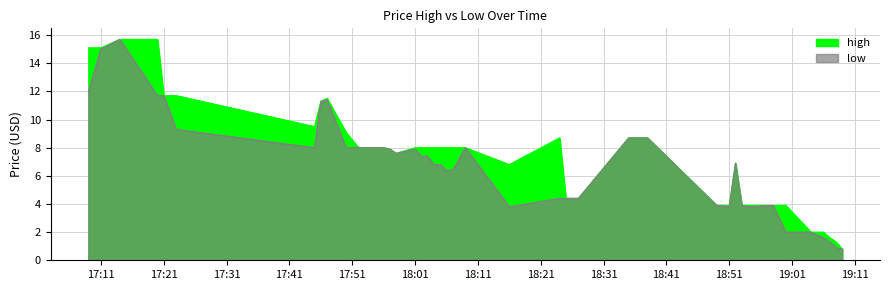

Reading left to right, list all the values displayed in this chart.

high: 15.1	15.1	15.7	15.7	11.7	11.7	9.5	11.3	11.5	9.1	8.0	8.0	7.9	7.6	8.0	8.0	8.0	8.0	8.0	8.0	8.0	8.0	6.8	8.7	4.4	4.4	8.7	8.7	3.9	3.9	6.9	3.9	3.9	3.9	3.9	2.0	2.0	1.6	1.3	0.8
low: 12.0	15.0	15.7	11.7	11.7	9.3	8.0	11.3	11.4	8.0	8.0	8.0	7.9	7.6	7.9	7.4	7.4	6.8	6.8	6.4	6.4	8.0	3.8	4.4	4.4	4.4	8.7	8.7	3.9	3.8	6.9	3.9	3.8	3.9	2.0	2.0	1.6	1.3	0.9	0.8